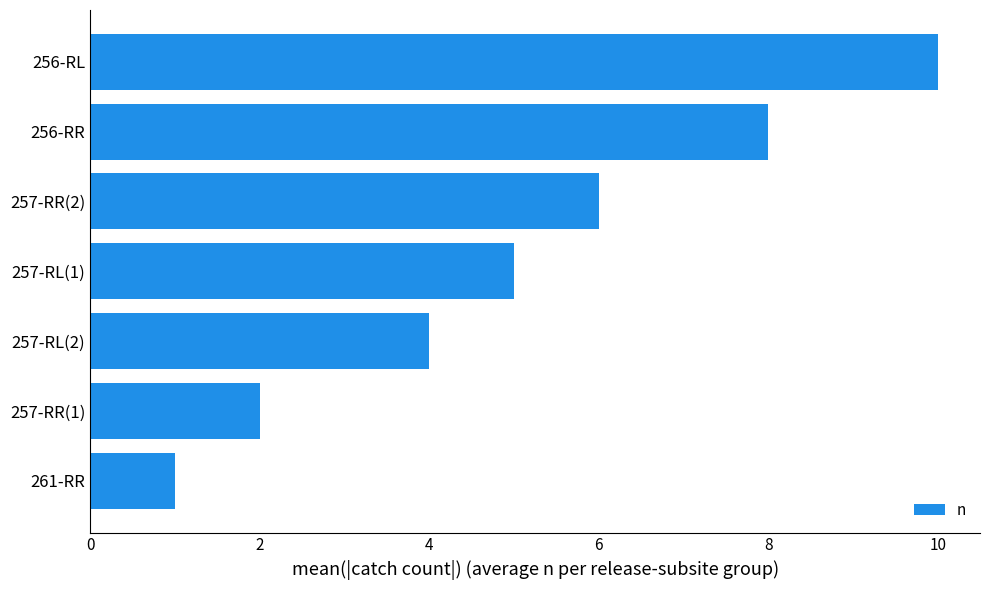

What is the difference between the maximum and minimum values?

9